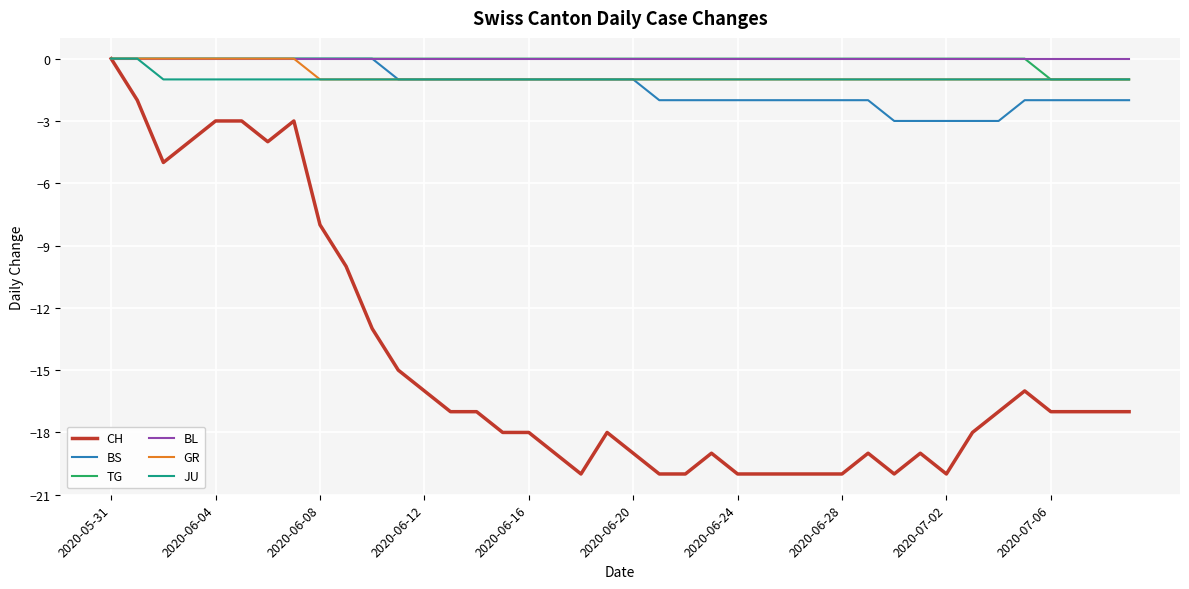

Which series has the largest range (max minus min)?

CH